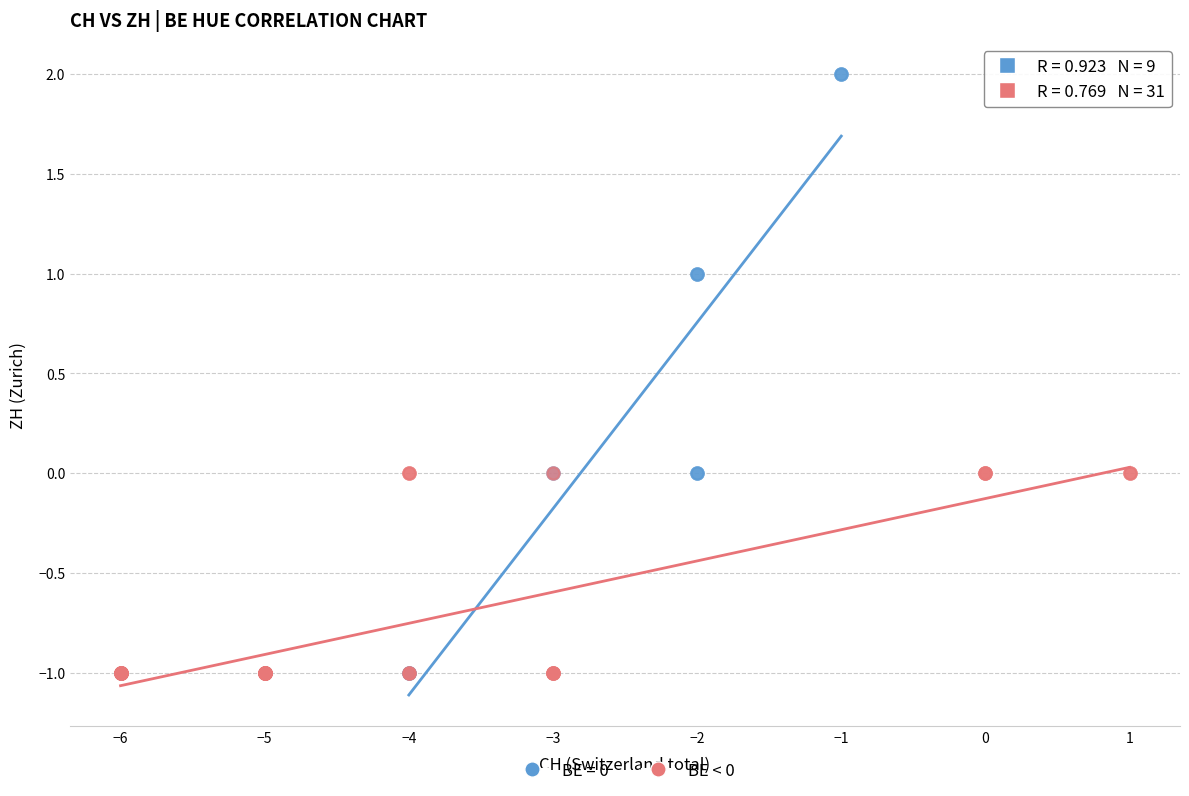

Which series has the largest Y range (max minus min)?

BE = 0